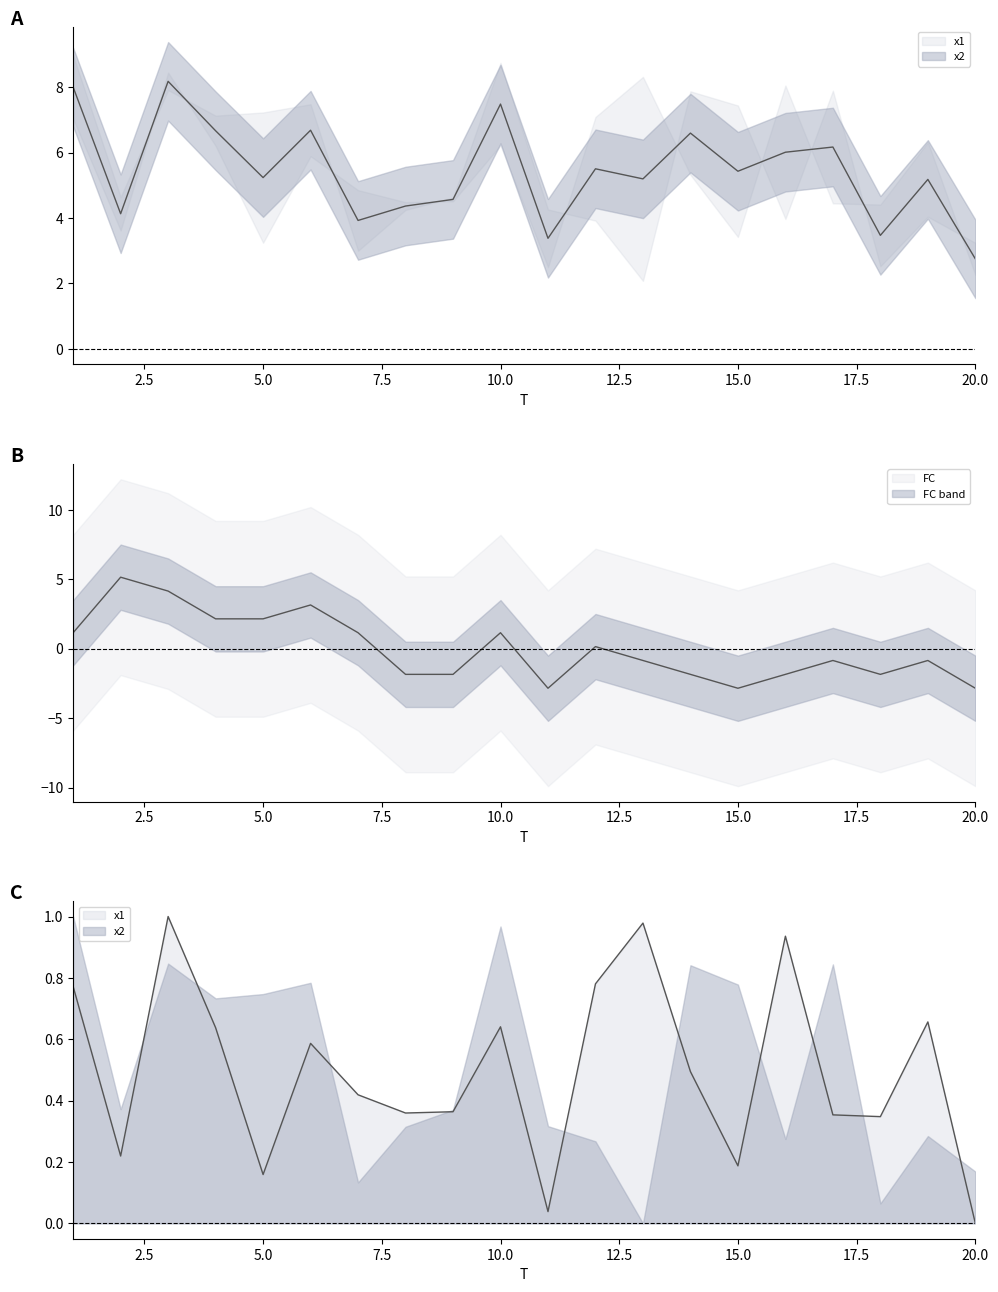

How many data points in FC are above 0?

9